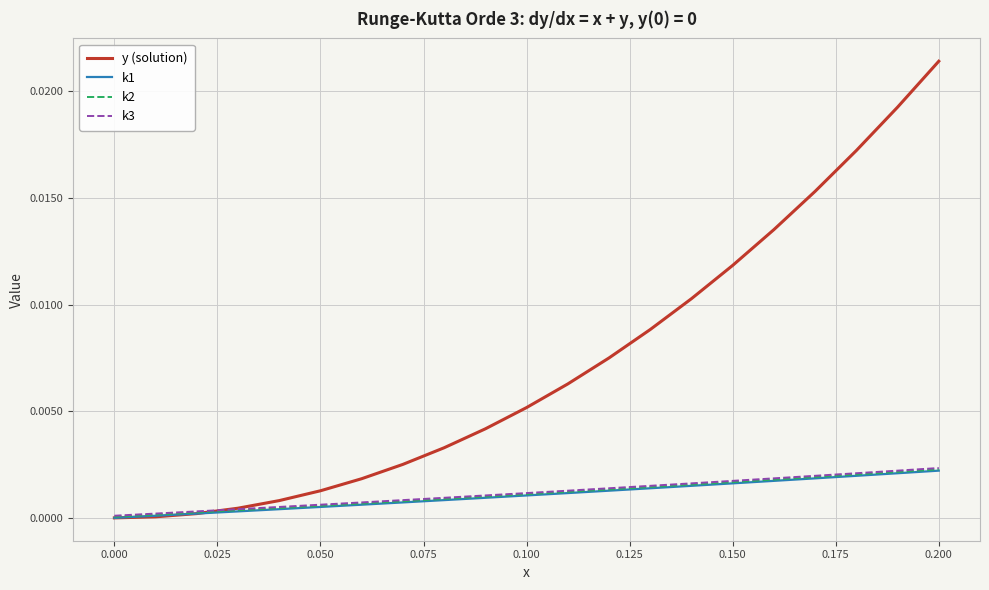

Does the chart display data point markers on the line(s)?

No